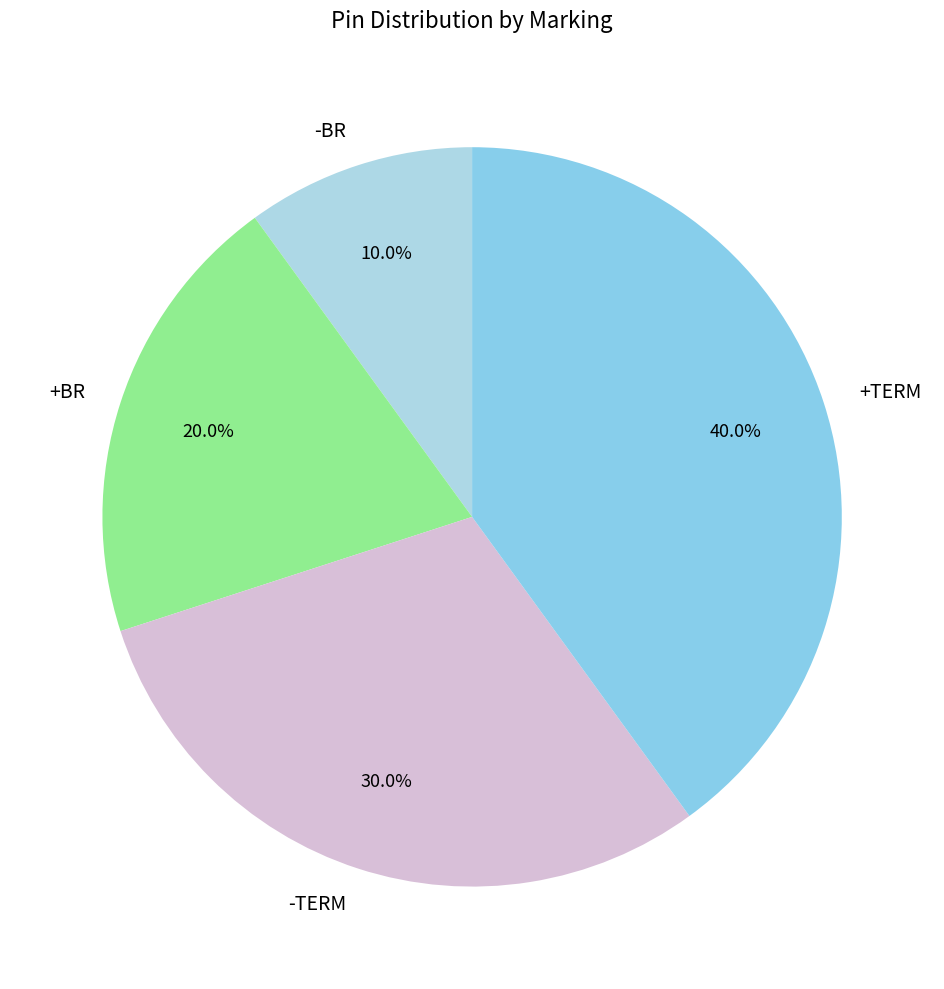

Is there a majority slice in this chart?

No